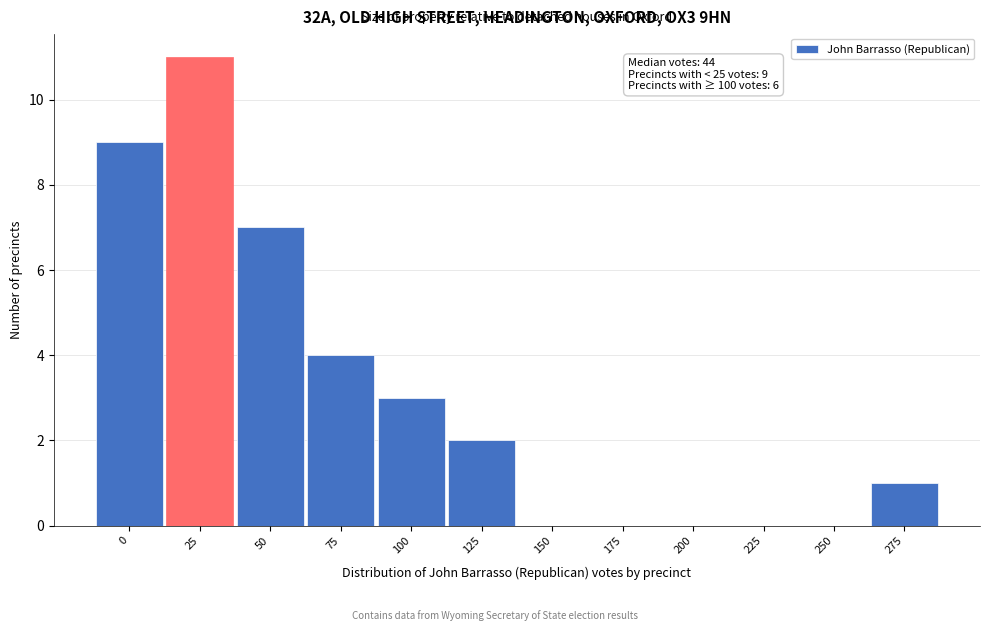

Reading left to right, extract all data points from this chart.

0=9	25=11	50=7	75=4	100=3	125=2	150=0	175=0	200=0	225=0	250=0	275=1